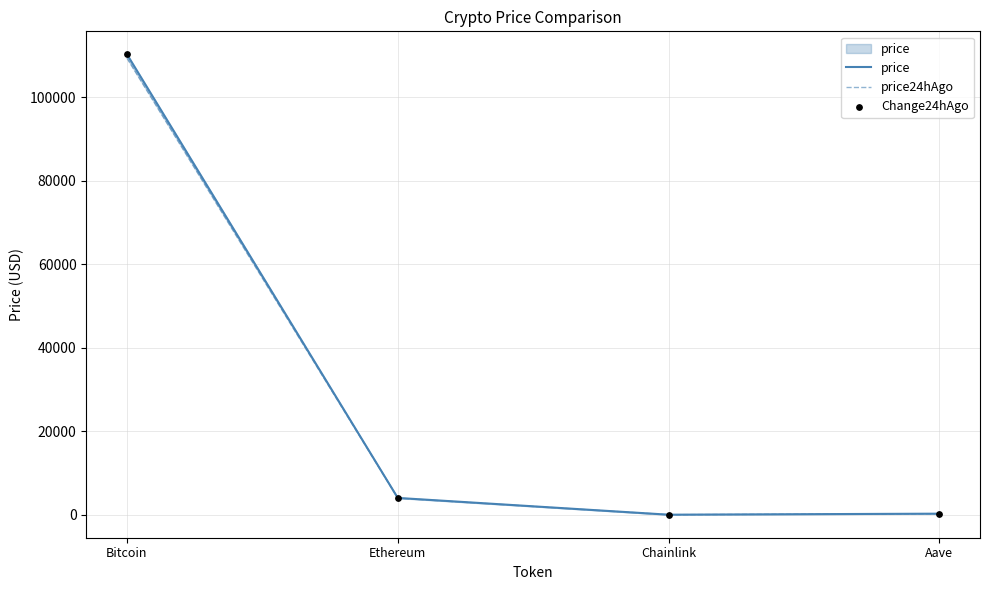

Which series contains the highest Y value?

price